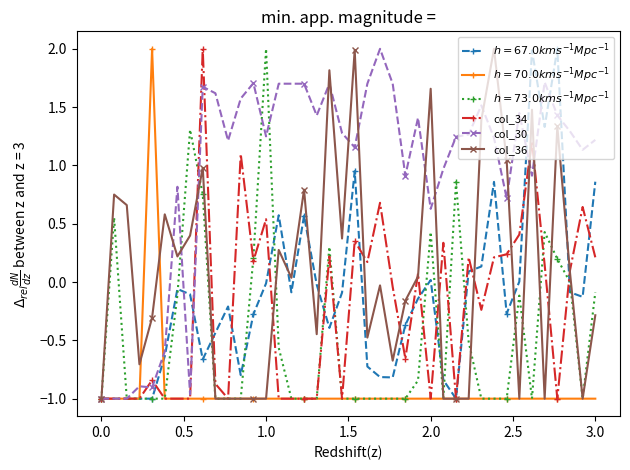

Which series has the largest total across all categories?

col_30